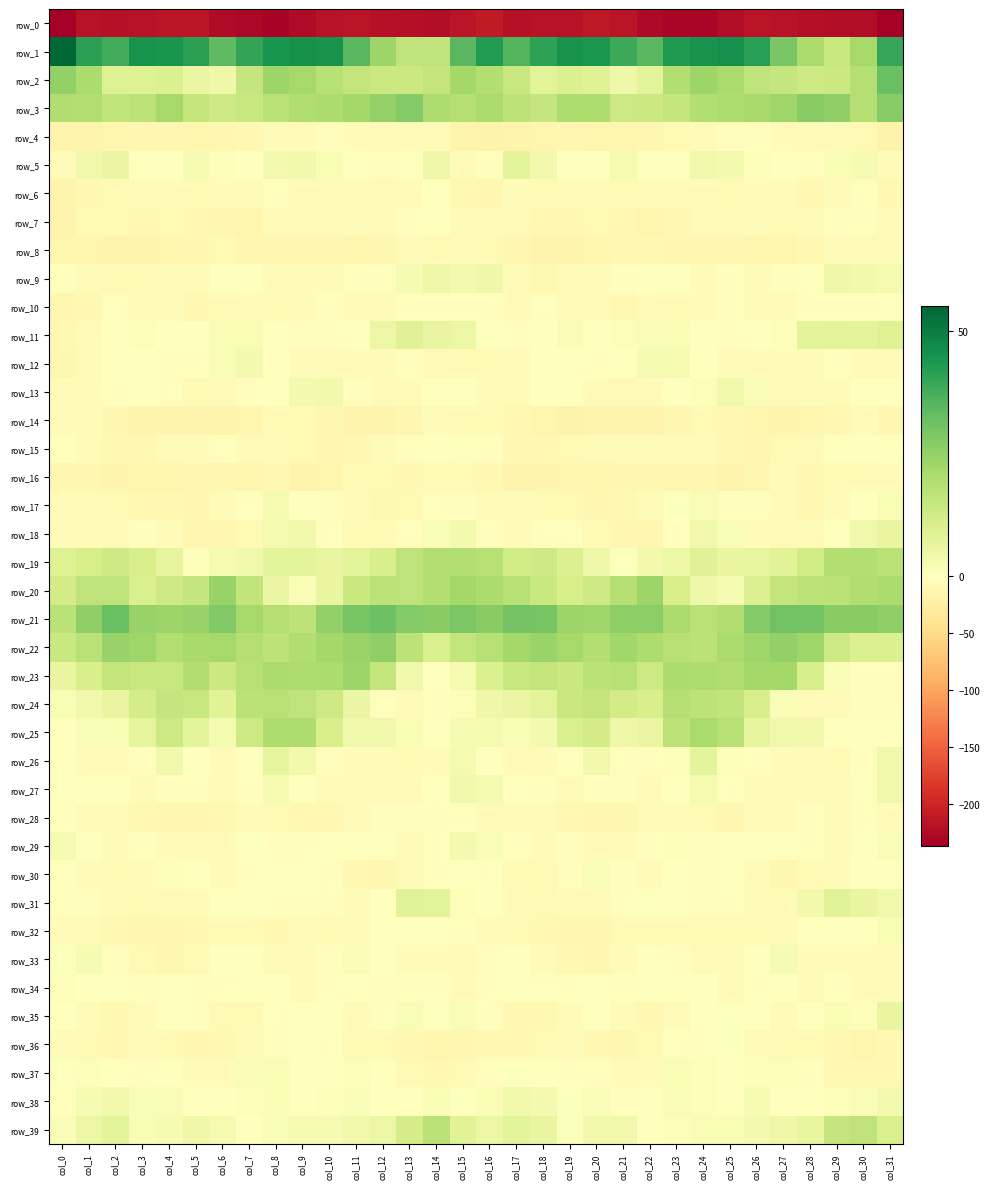

The value of row_5 at col_9 is 3.9. True or false?

True